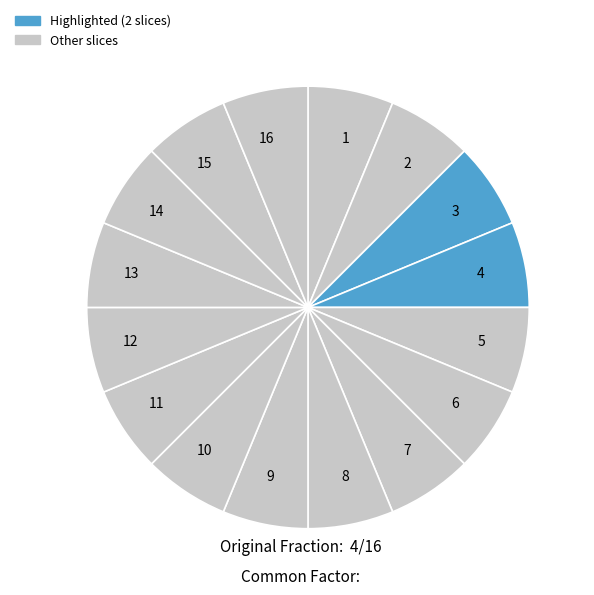

Is the sum of 3 and 11 greater than half?

No